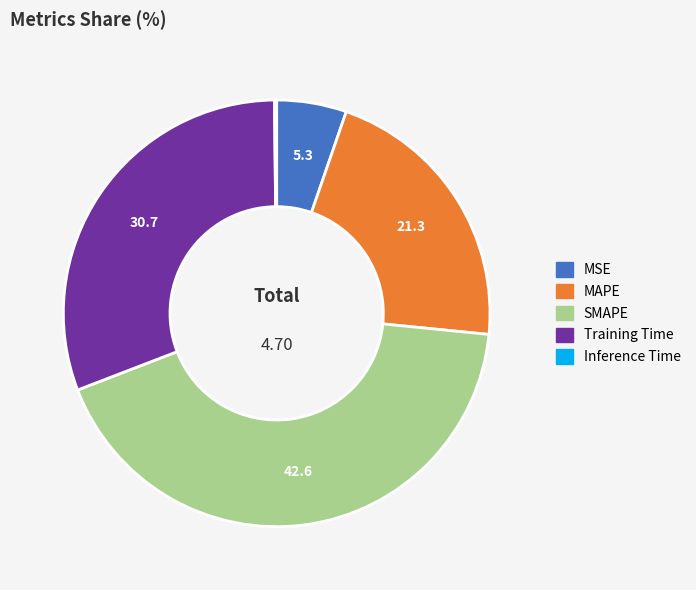

Is there any slice that represents more than half of the pie?

No